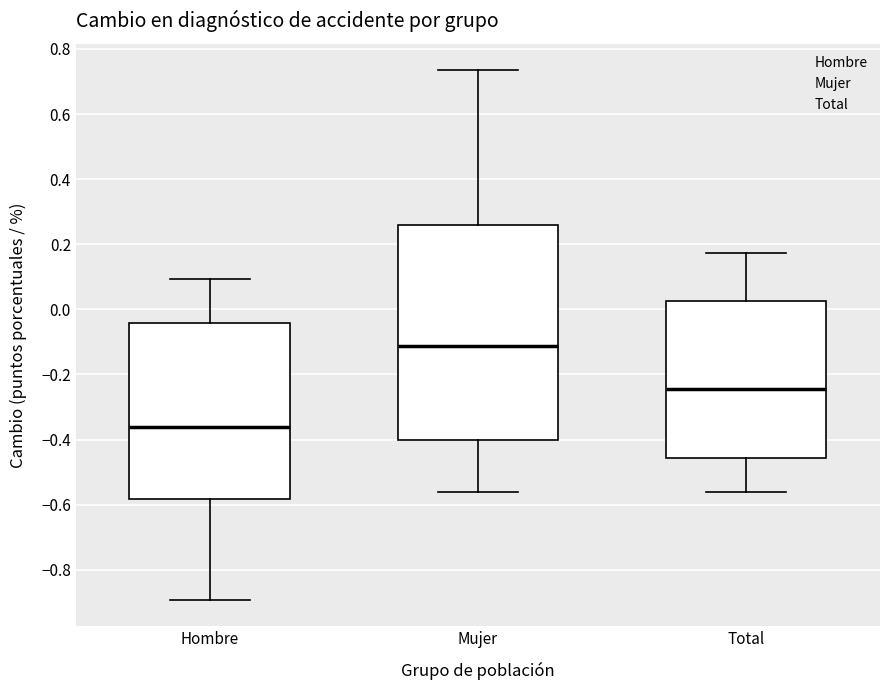

Reading left to right, read every box against the y-axis: the position of its median line, the range the box covers, and the ends of its whiskers. The values are not printed on the chart, so give them approximately, as read against the axis.

Hombre: median -0.36, box -0.58 to -0.04, whiskers -0.90 to 0.10
Mujer: median -0.12, box -0.40 to 0.26, whiskers -0.56 to 0.74
Total: median -0.24, box -0.46 to 0.02, whiskers -0.56 to 0.18